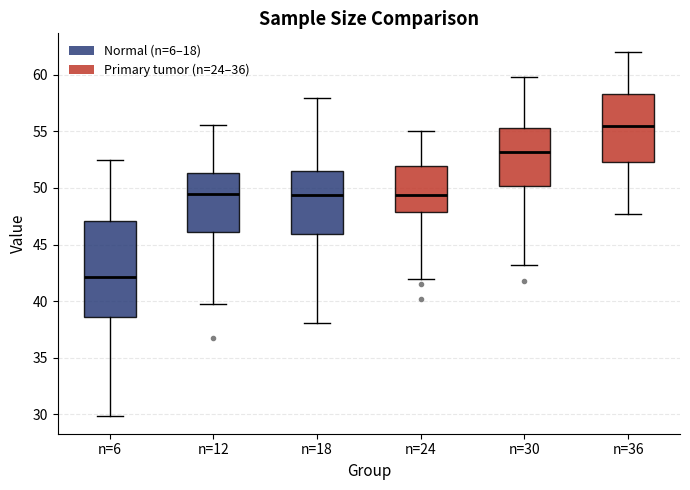

Reading left to right, read every box against the y-axis: the position of its median line, the range the box covers, and the ends of its whiskers. The values are not printed on the chart, so give them approximately, as read against the axis.

n=6: median 42.0, box 38.5 to 47.0, whiskers 30.0 to 52.5
n=12: median 49.5, box 46.0 to 51.5, whiskers 40.0 to 55.5
n=18: median 49.5, box 46.0 to 51.5, whiskers 38.0 to 58.0
n=24: median 49.5, box 48.0 to 52.0, whiskers 42.0 to 55.0
n=30: median 53.0, box 50.0 to 55.5, whiskers 43.0 to 60.0
n=36: median 55.5, box 52.5 to 58.5, whiskers 47.5 to 62.0